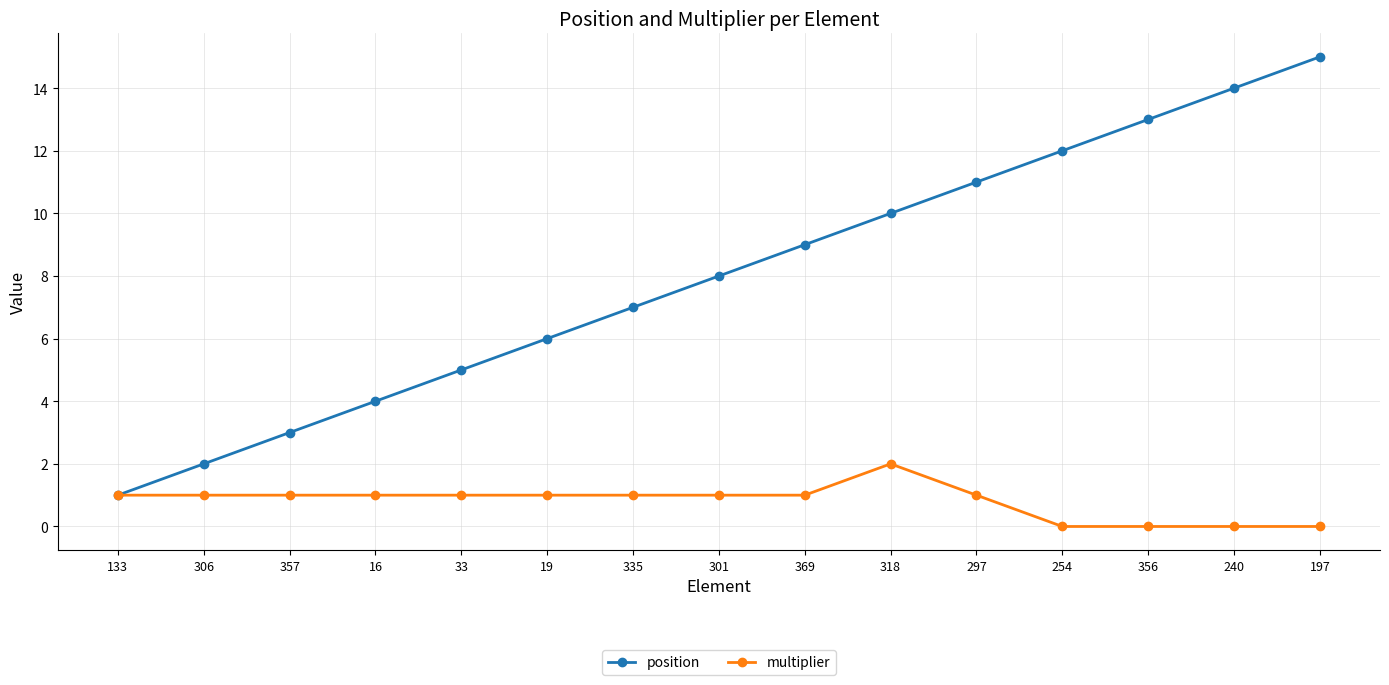

List the series in order of their peak value, highest first.

position, multiplier